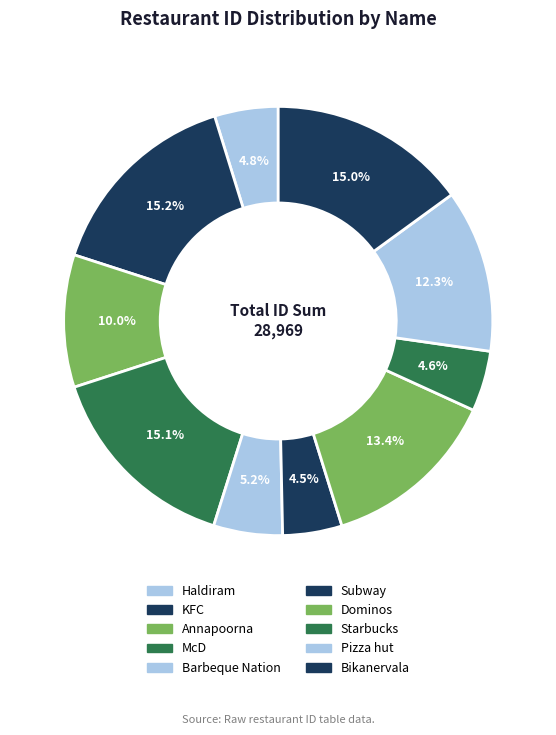

How many slices are in this pie chart?

10